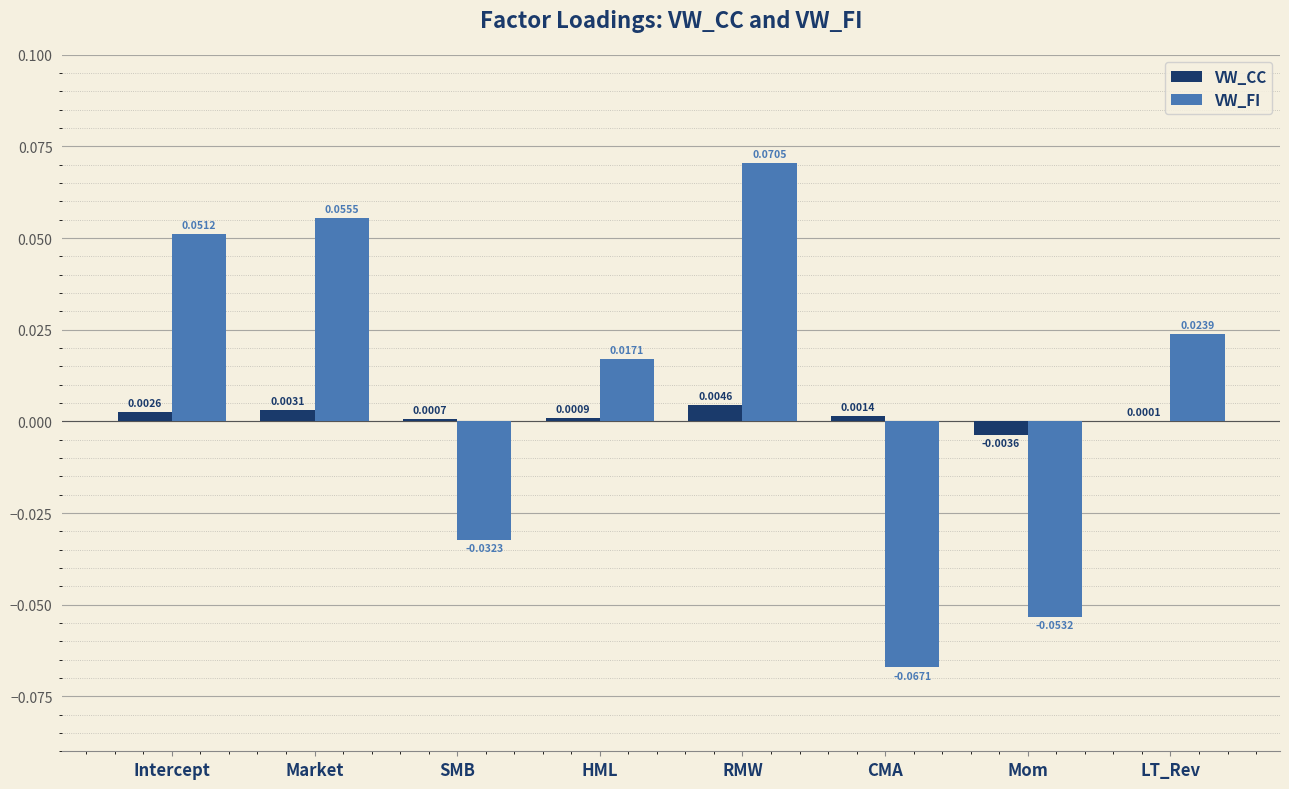

Are the bars horizontal?

No